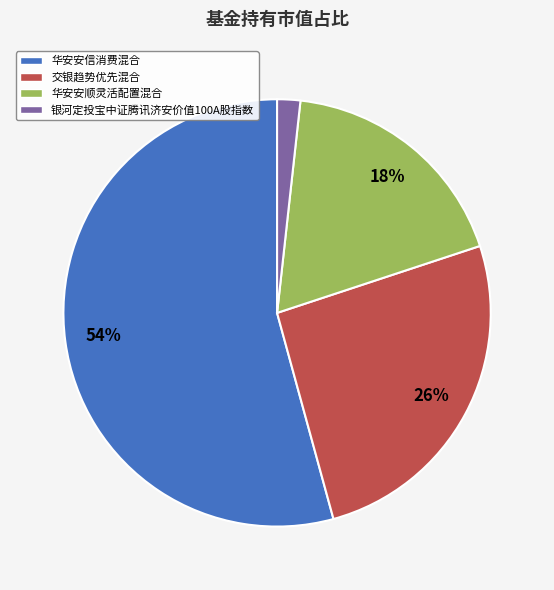

Do 华安安信消费混合 and 华安安顺灵活配置混合 together represent more than half of the pie?

Yes